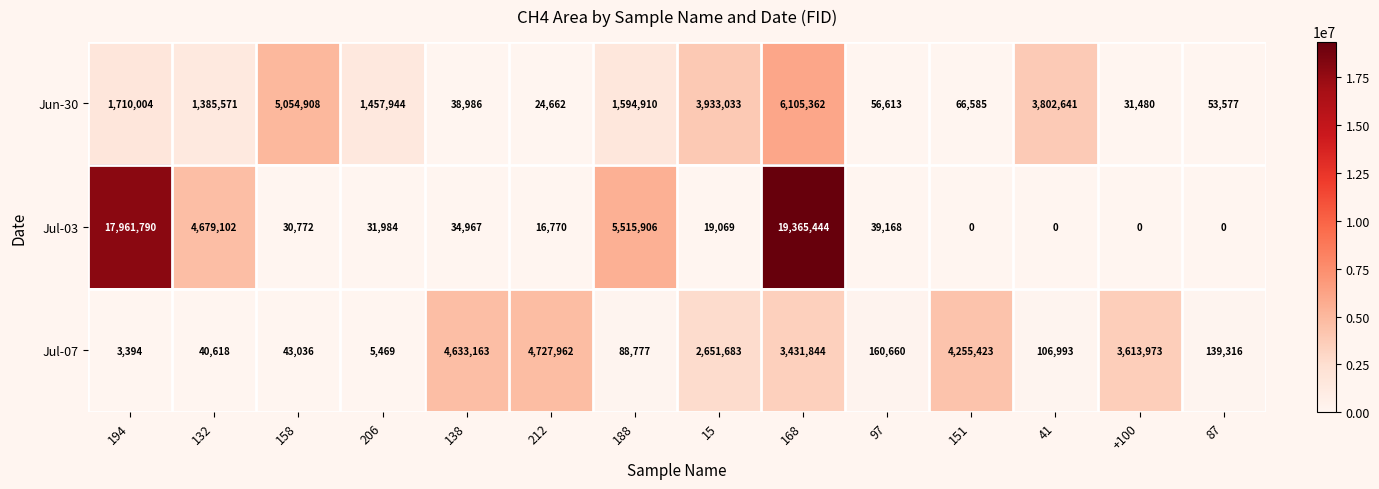

Which series has the largest range (max minus min)?

Jul-03